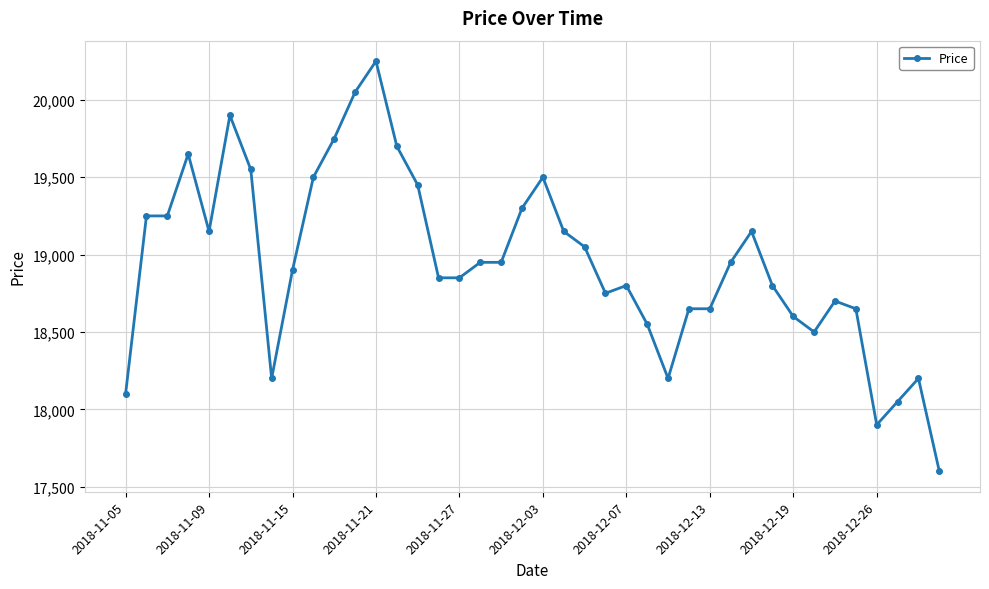

What is the minimum value shown in the chart?

17600